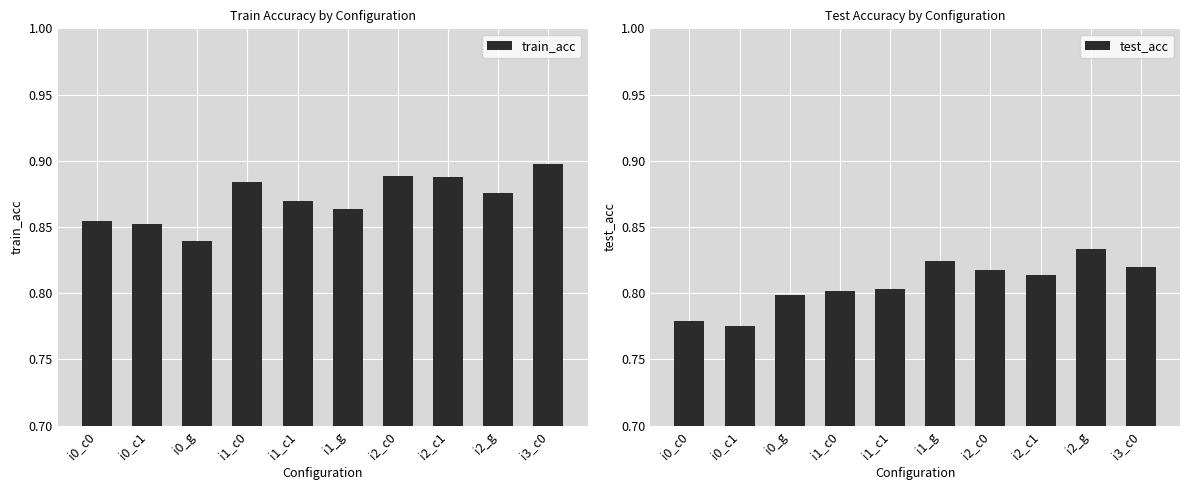

The train_acc series shows 0.3 at i0_c0. True or false?

False